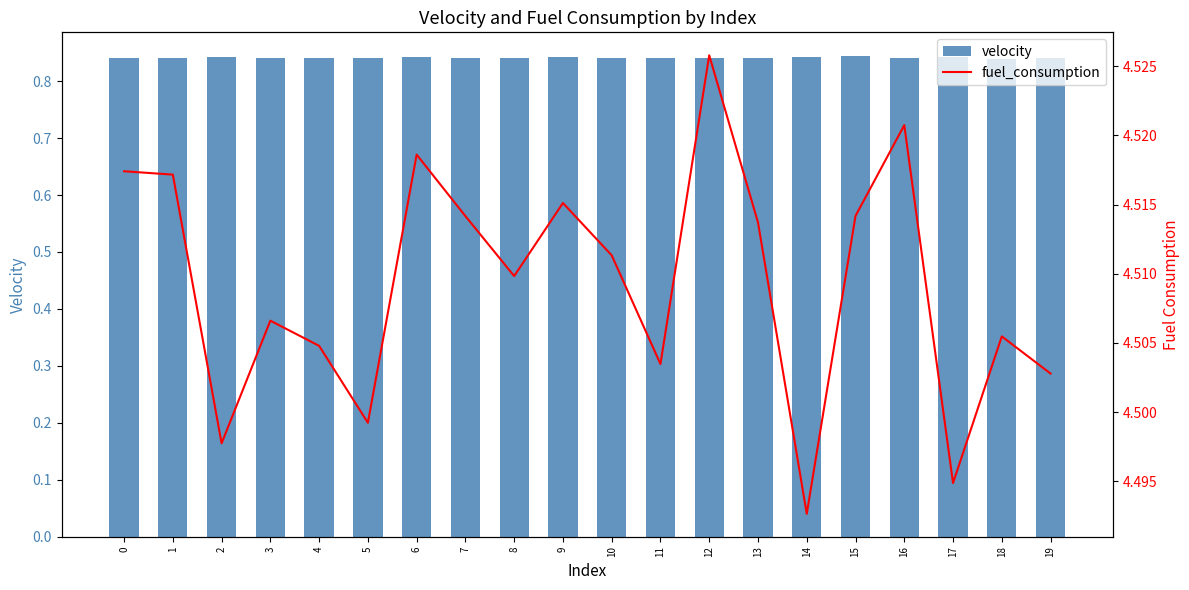

True or false: velocity has a value of 1.3 at 3.

False